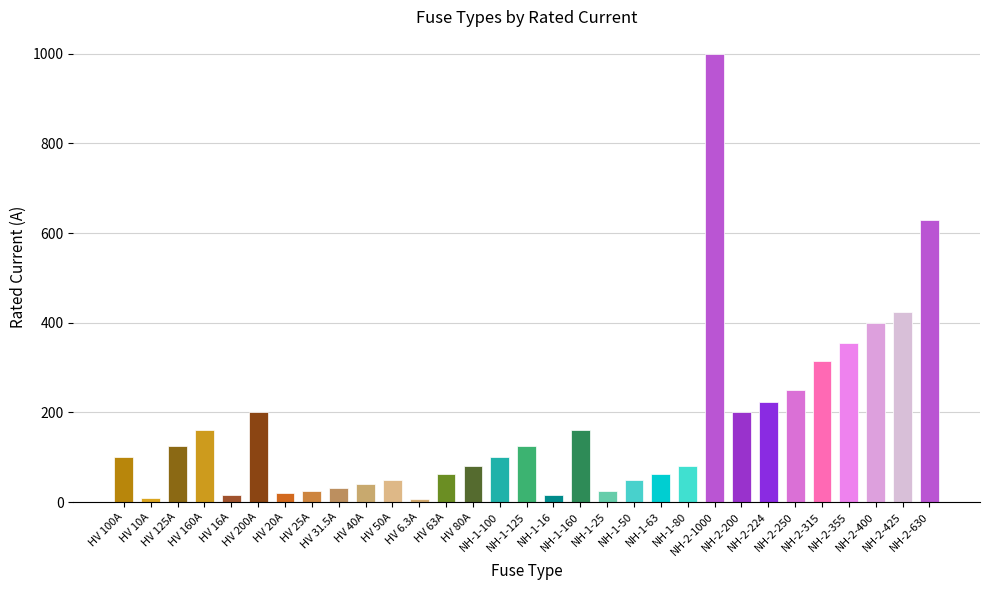

Between HV 31.5A and HV 63A, which is larger?

HV 63A